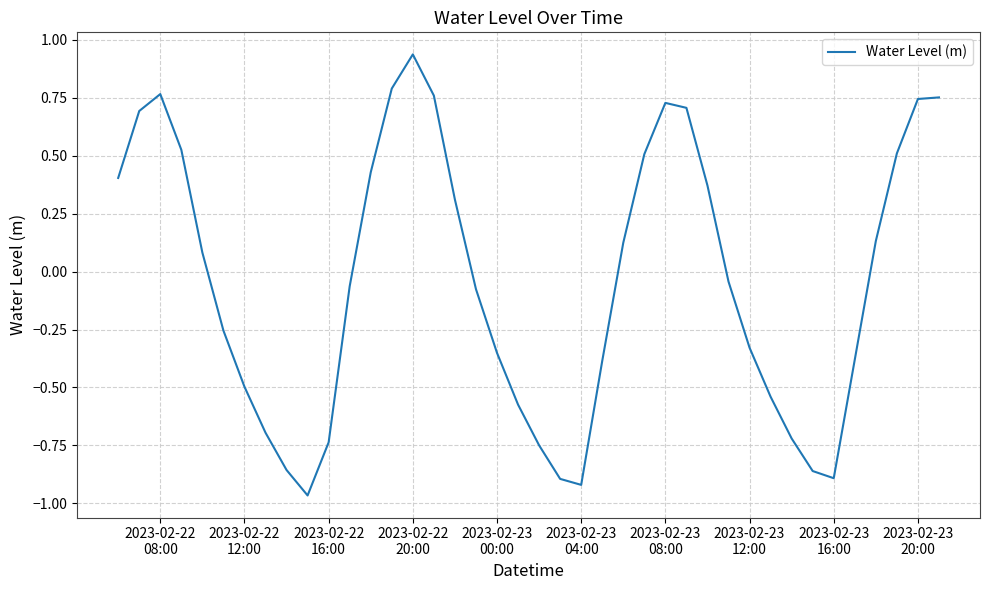

What is the difference between the maximum and minimum values?

1.9